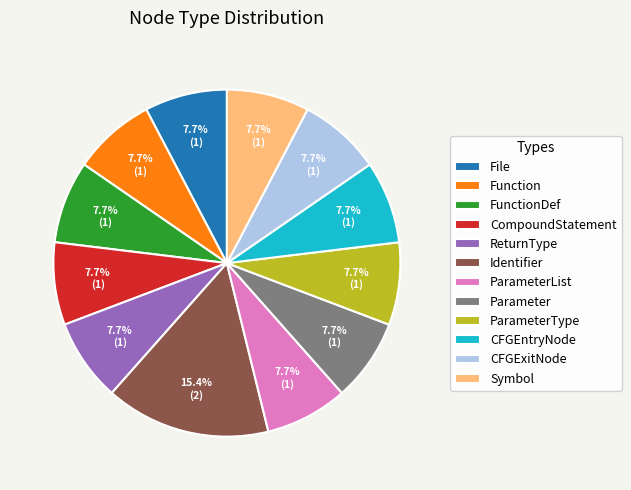

What is the ratio of the value at Symbol to the value at CFGExitNode?

1.0